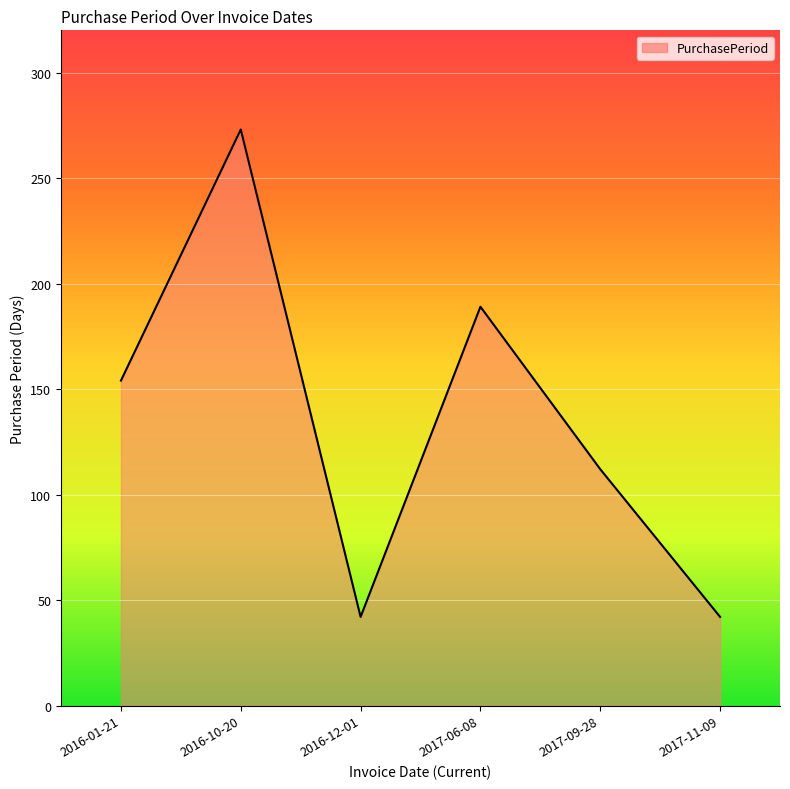

What value does the data have at 2016-10-20, to the nearest 10?

270